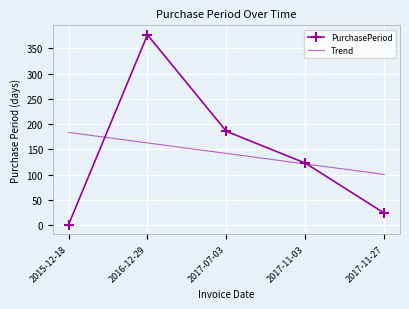

Rank the categories by value from highest to lowest.

2016-12-29, 2017-07-03, 2017-11-03, 2017-11-27, 2015-12-18